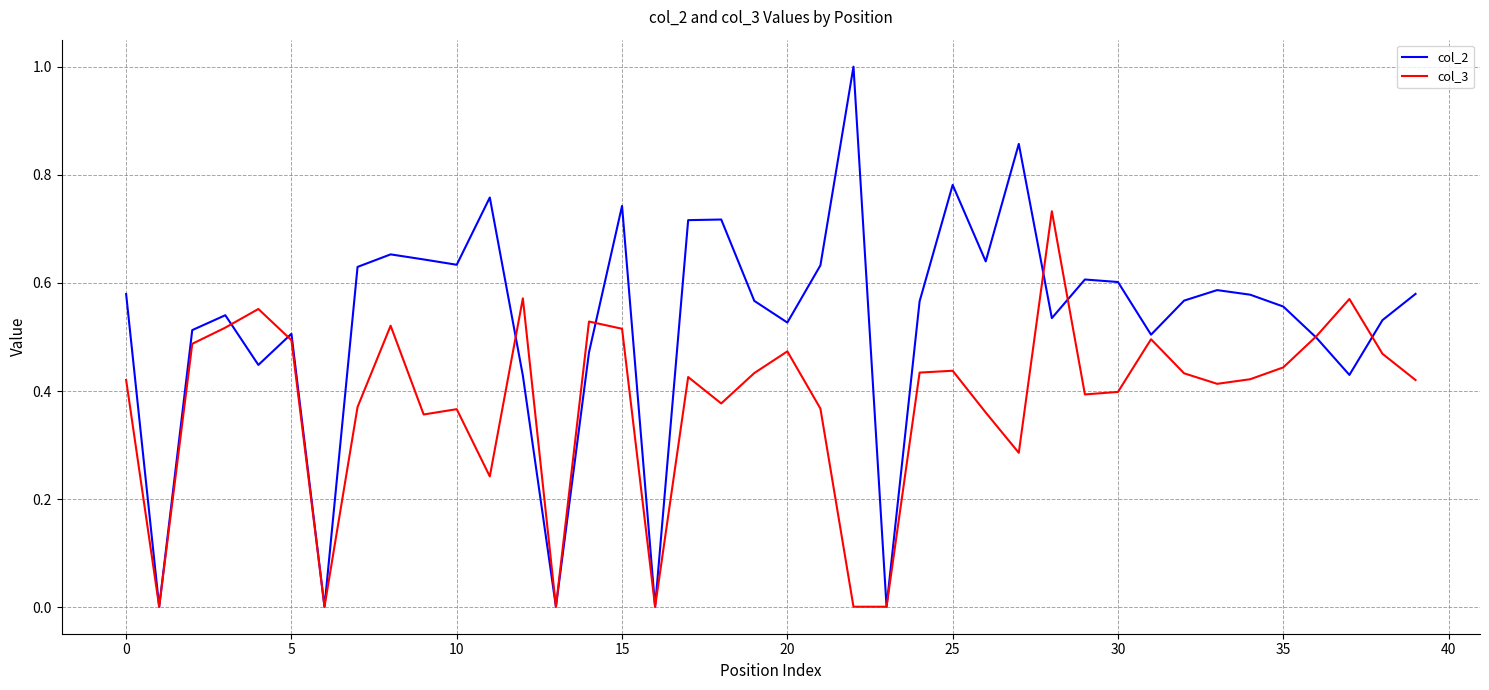

Rank the series by their maximum value, from highest to lowest.

col_2, col_3